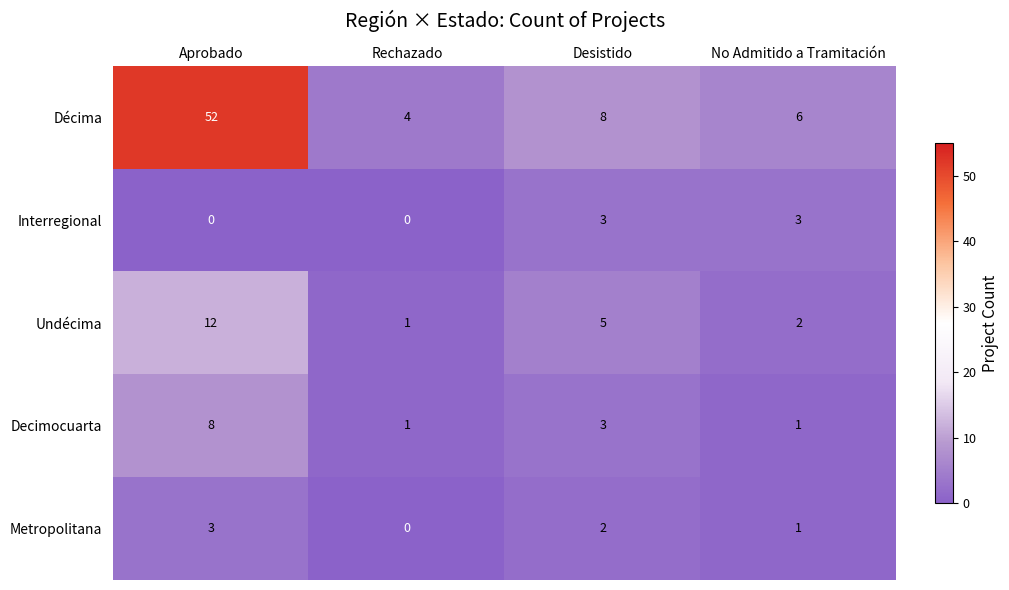

Between Aprobado and Rechazado, which series saw the biggest shift?

Décima